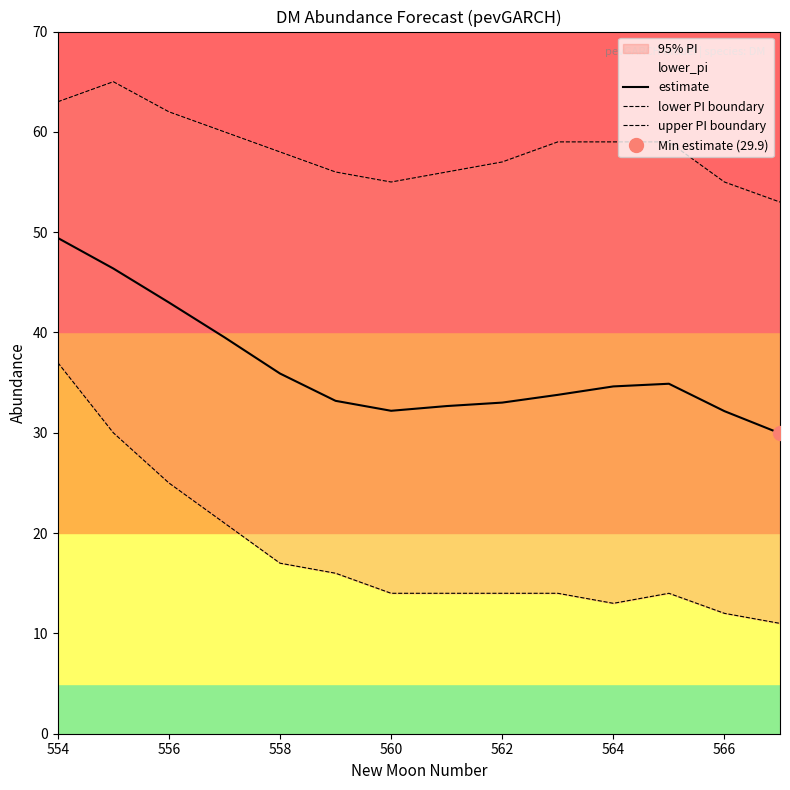

How many data points in upper PI boundary are above 59?

4